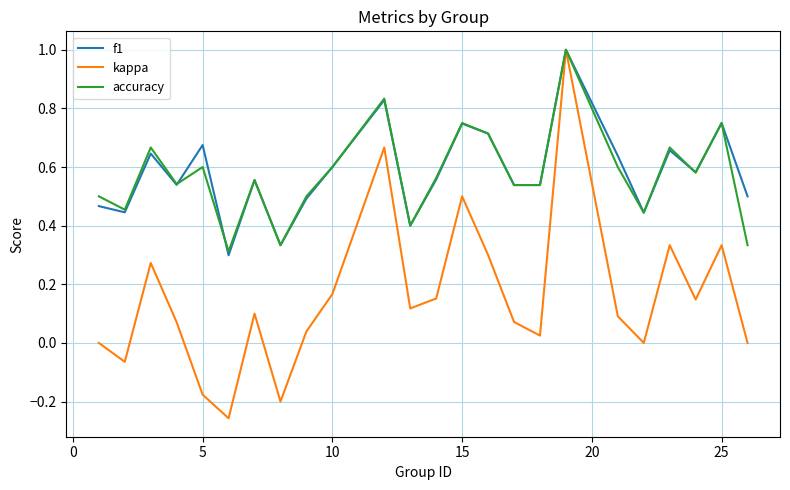

What is the maximum value shown in the chart?

1.0